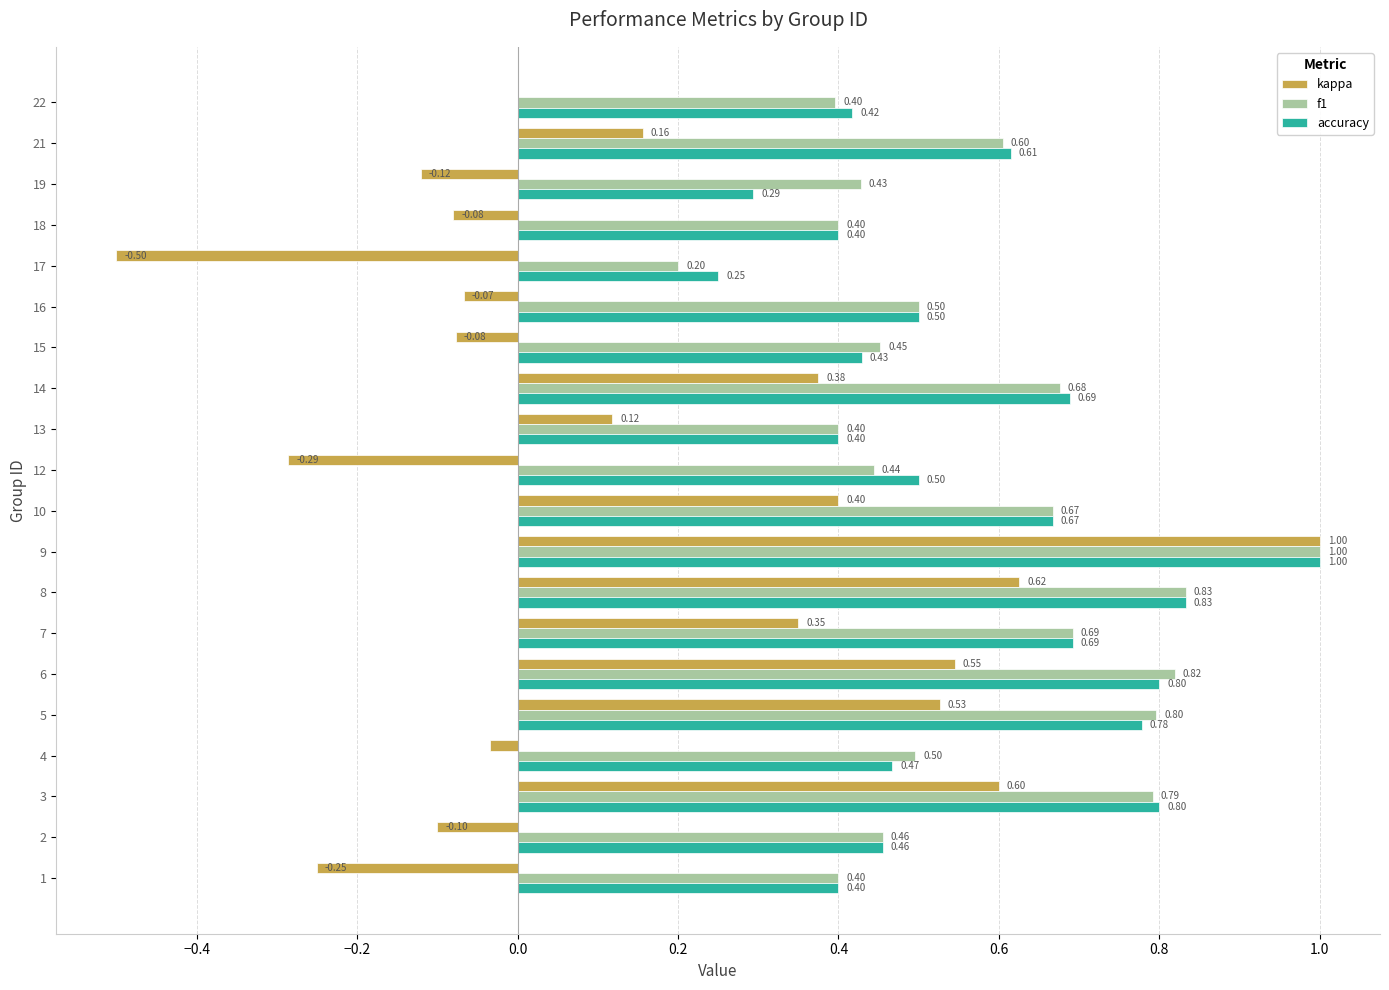

What is the sum of all f1 values?

11.5